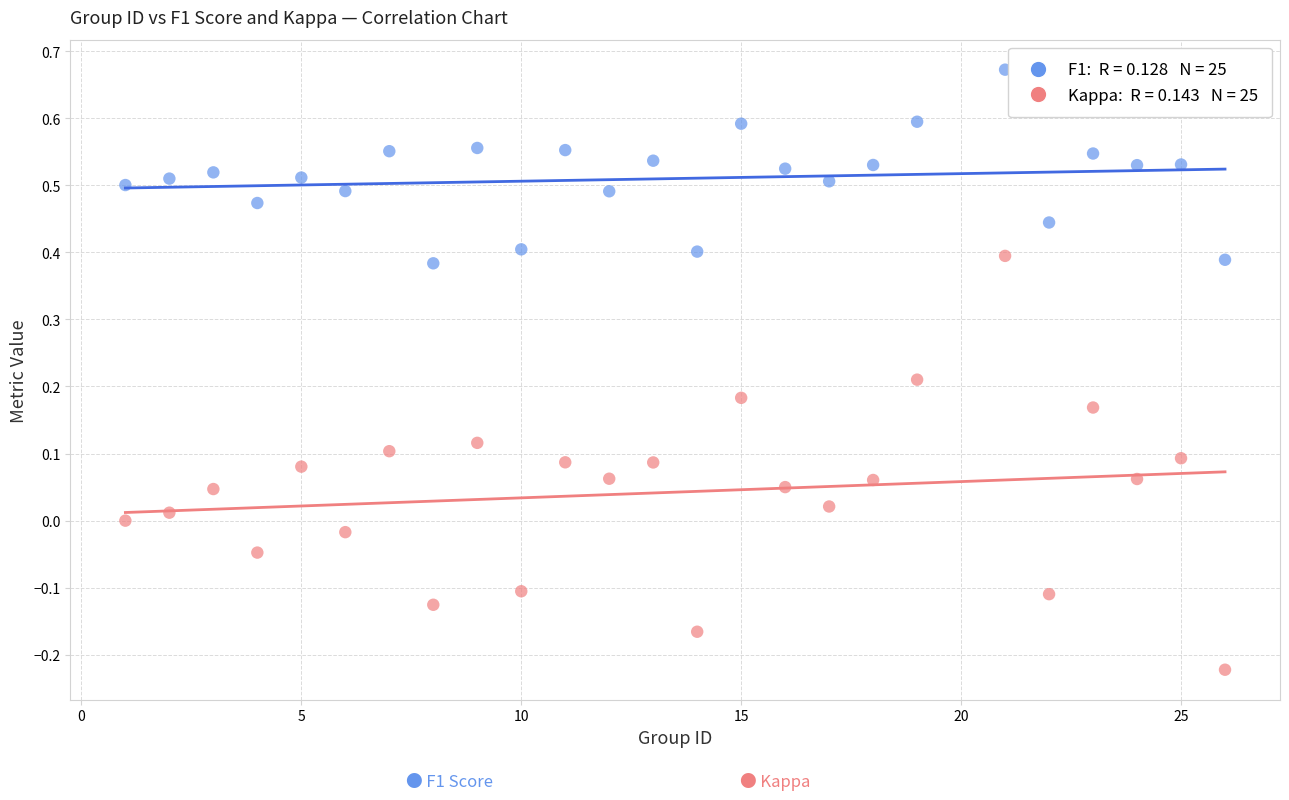

Across all data points, what is the range of Y values (max minus min)?

0.9